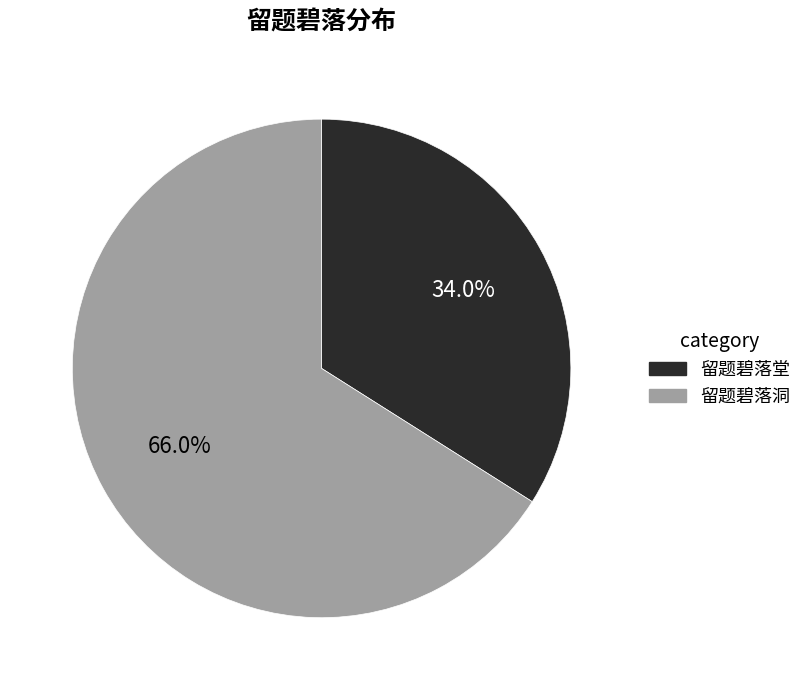

To the nearest percent, what percentage of the pie is 留题碧落洞?

66%